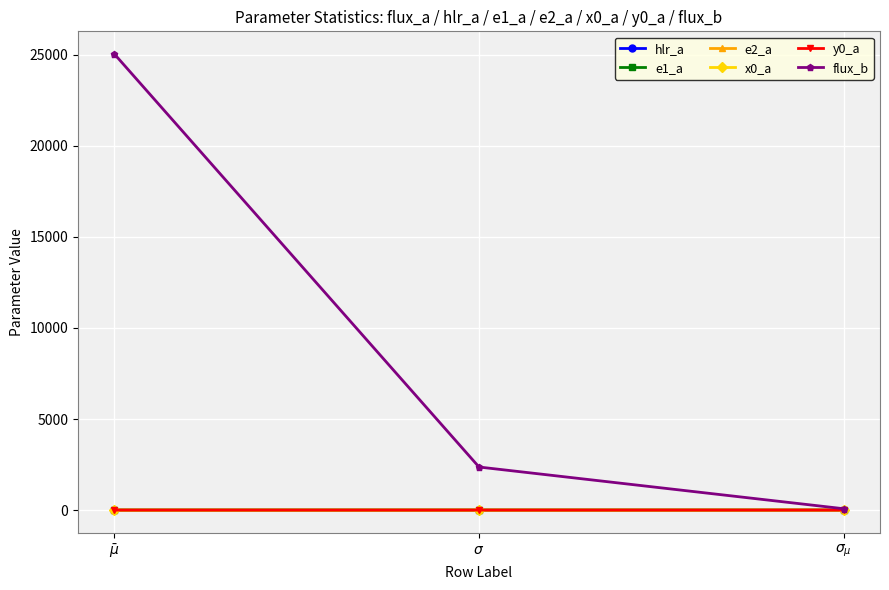

What is the greatest value displayed?

25032.8